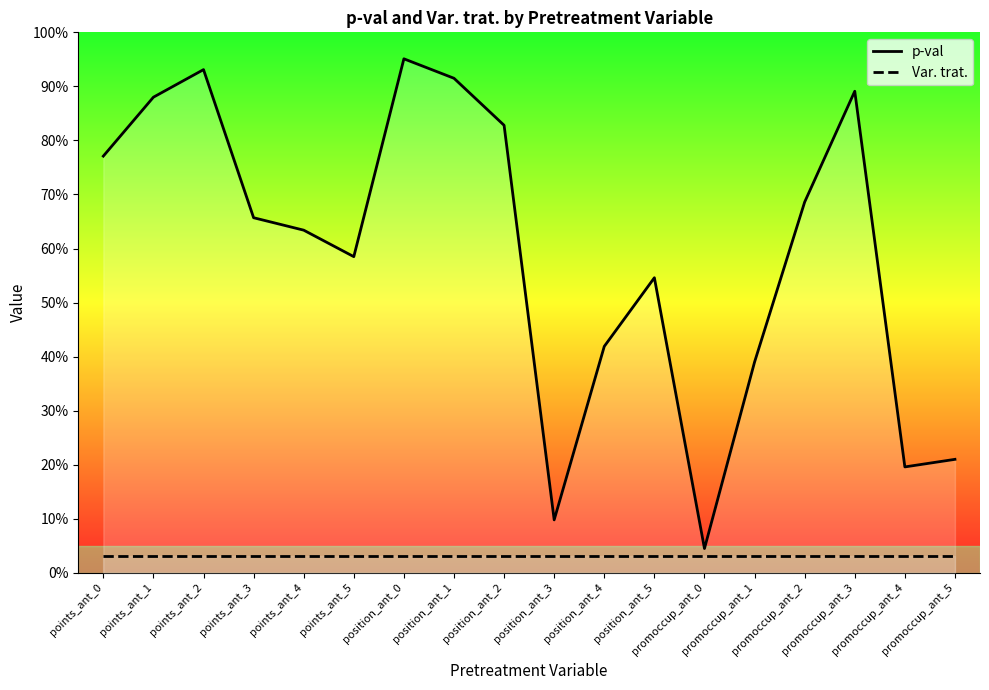

The p-val series shows 1.5 at position_ant_0. True or false?

False